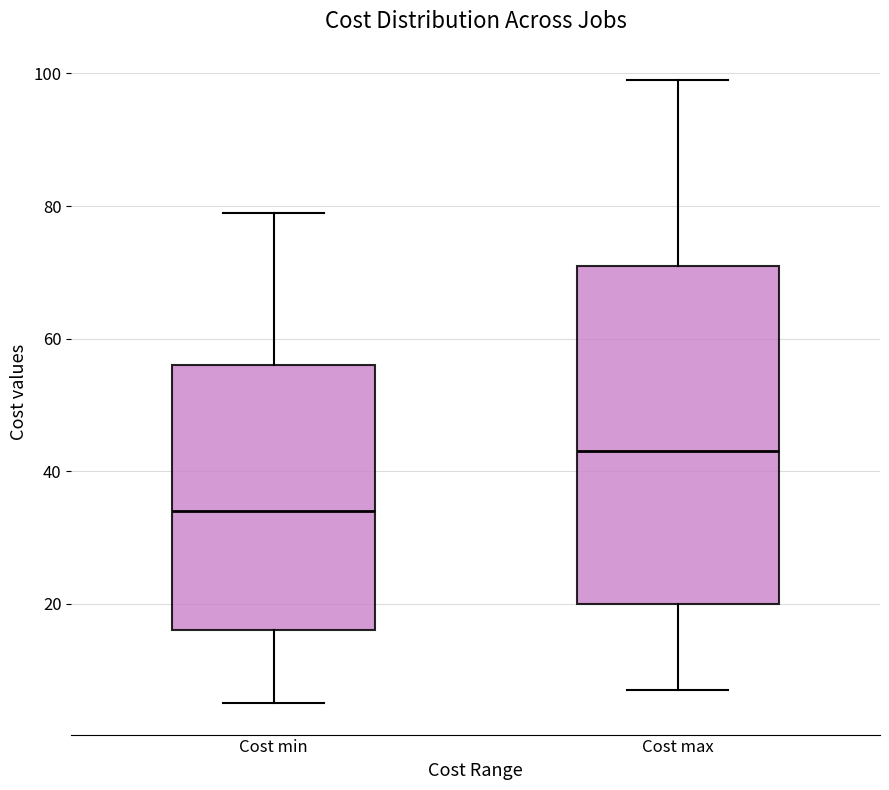

Reading left to right, read every box against the y-axis: the position of its median line, the range the box covers, and the ends of its whiskers. The values are not printed on the chart, so give them approximately, as read against the axis.

Cost min: median 34, box 16 to 56, whiskers 6 to 80
Cost max: median 44, box 20 to 72, whiskers 8 to 100